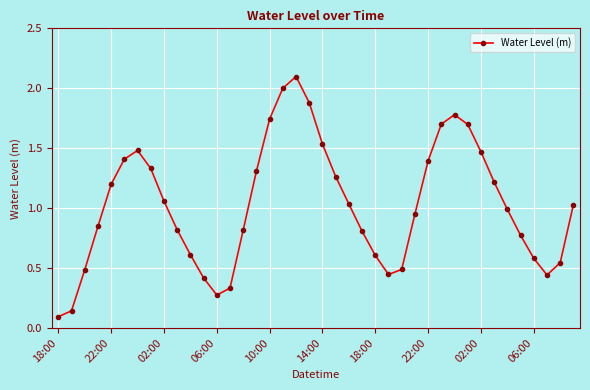

What is the greatest value displayed?

2.1